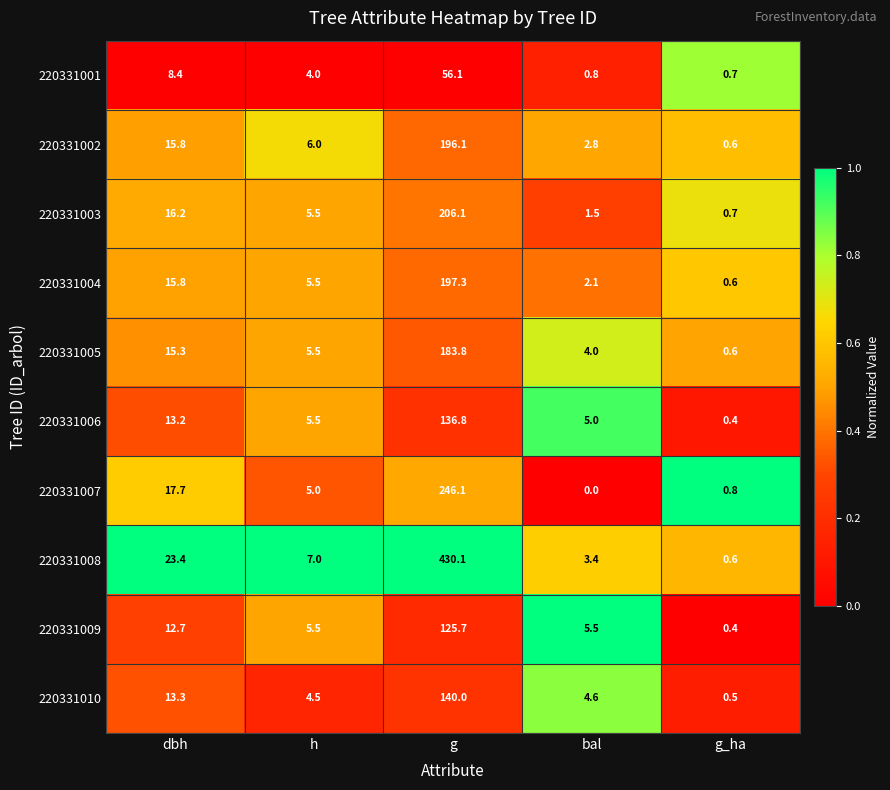

Between h and bal, which series saw the biggest shift?

220331007